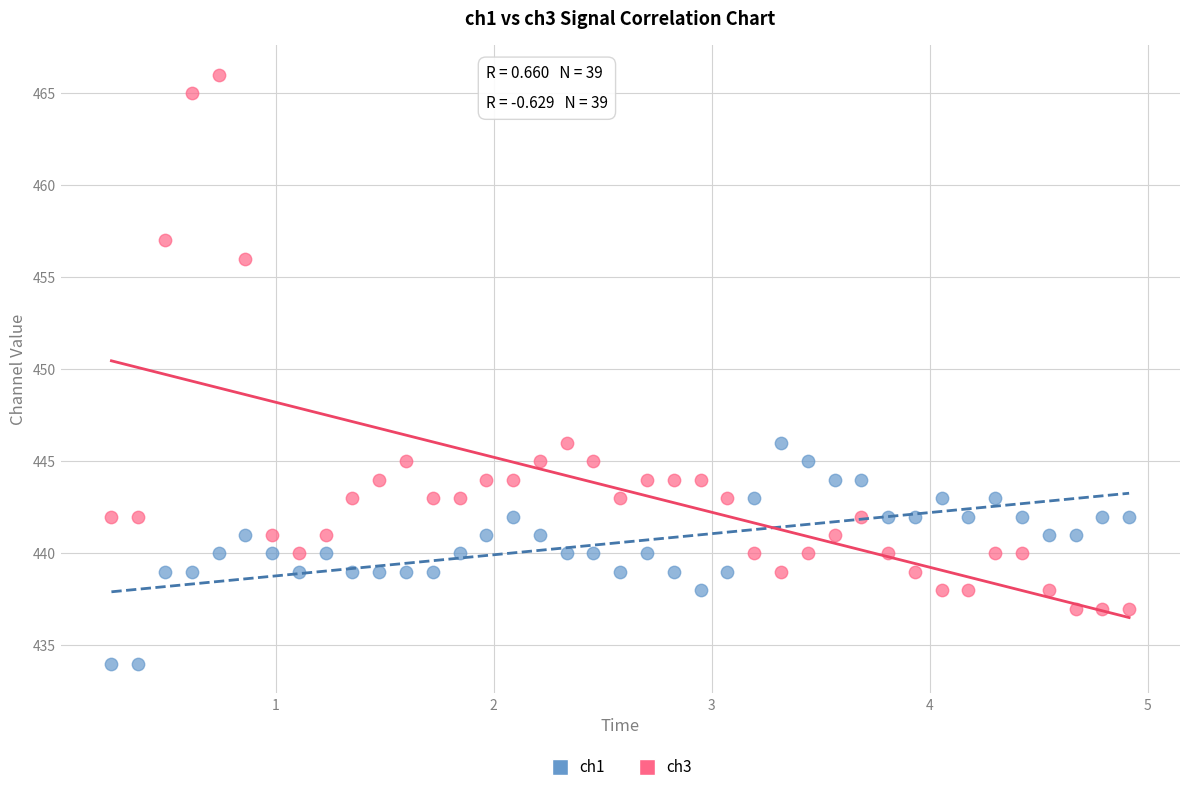

Which series has the widest spread of Y values?

ch3